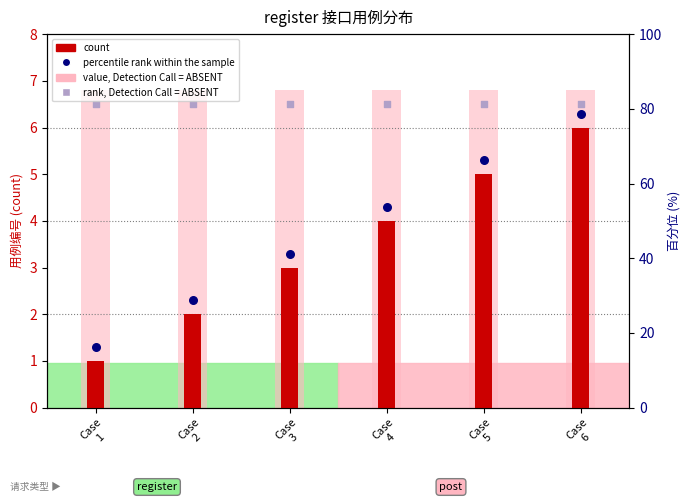

Is the value of value, Detection Call = ABSENT at Case
4 greater than the value of rank, Detection Call = ABSENT at Case
1?

Yes